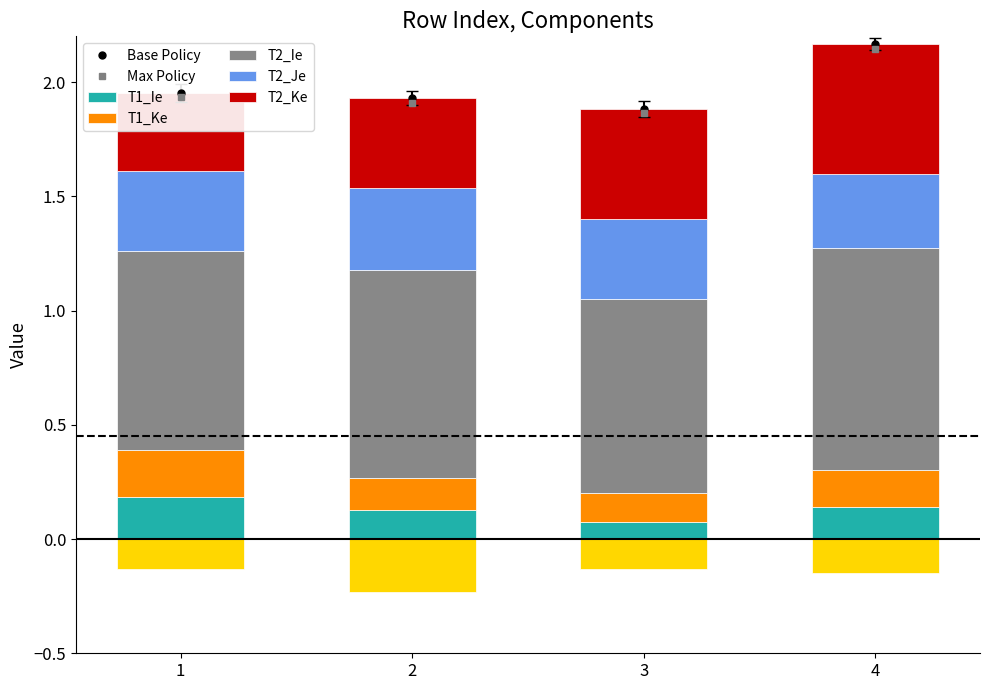

Which has a higher value, 3 or 4?

4